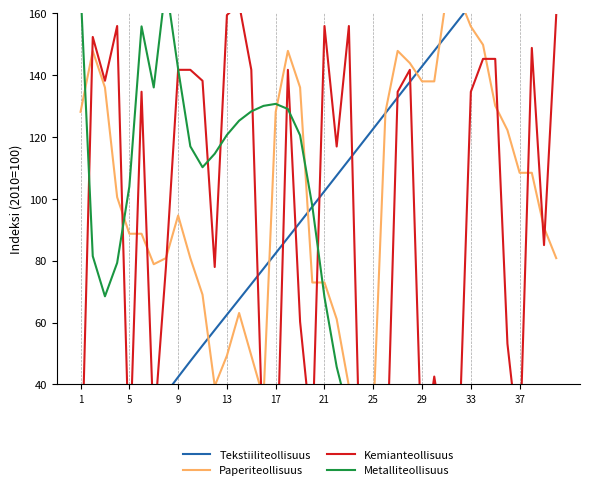

What is the minimum value for Tekstiiliteollisuus?

3.4